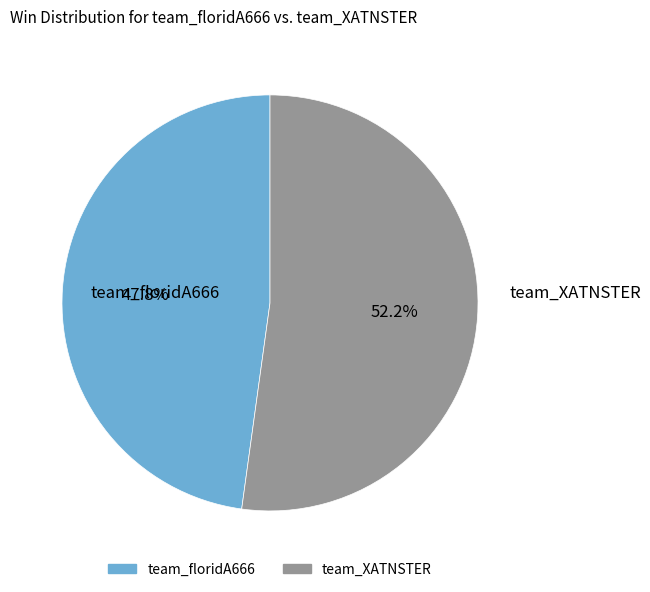

Is there a majority slice in this chart?

Yes